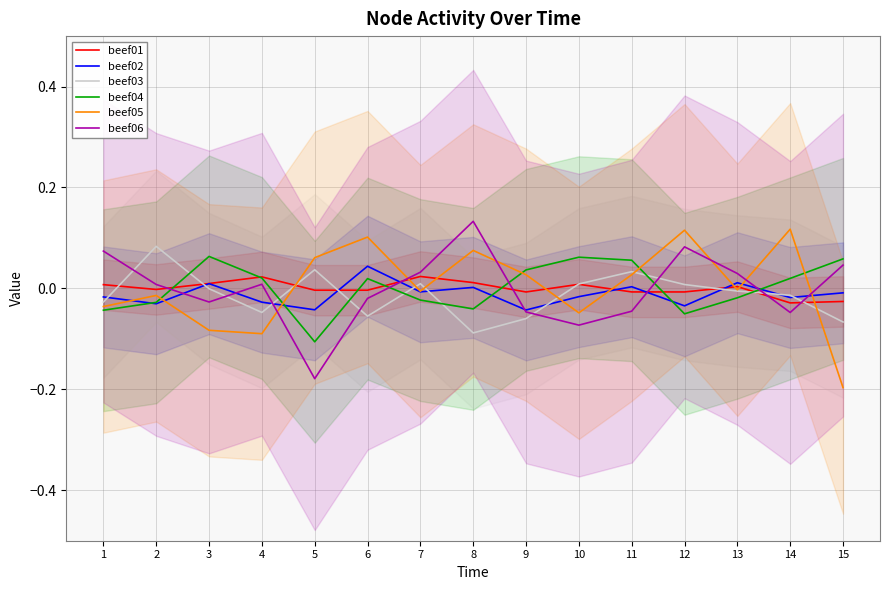

Which label corresponds to the largest value in the chart?

8